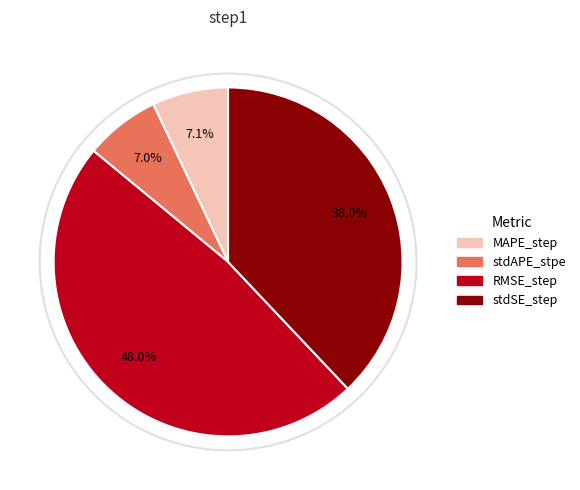

Count the number of slices in the pie.

4